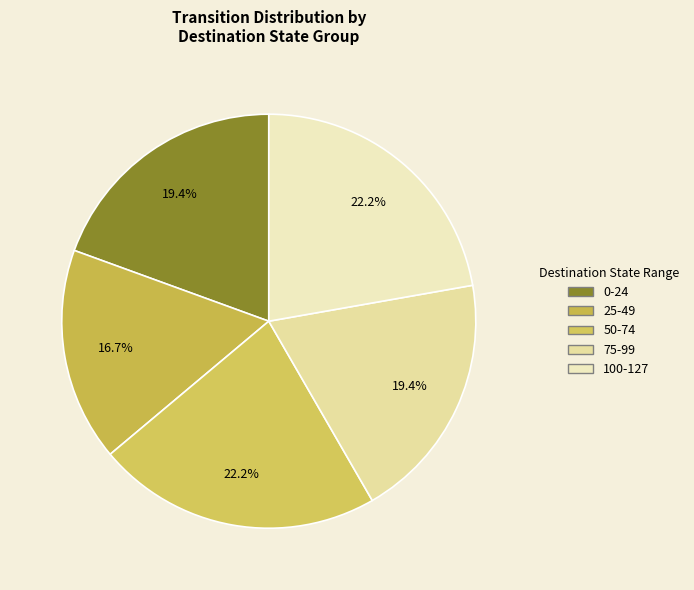

To the nearest percent, what is the difference between the largest and smallest slice percentages?

6%